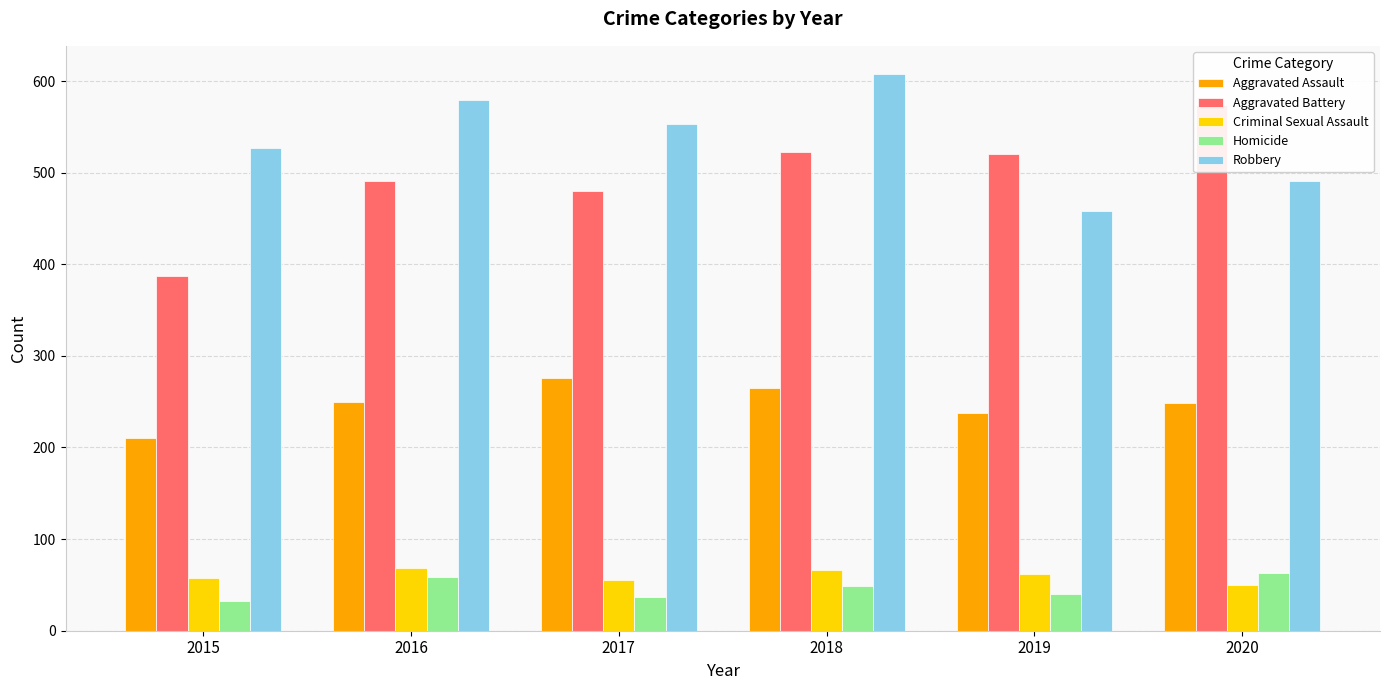

Which series has the largest total across all categories?

Robbery